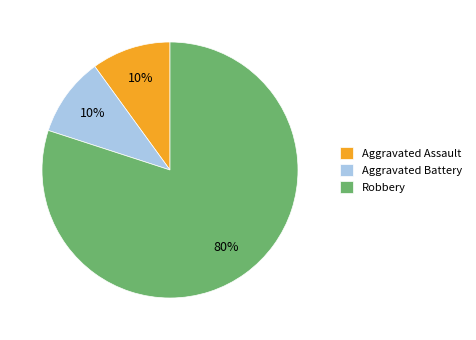

To the nearest percent, what is the difference between the largest and smallest slice percentages?

70%